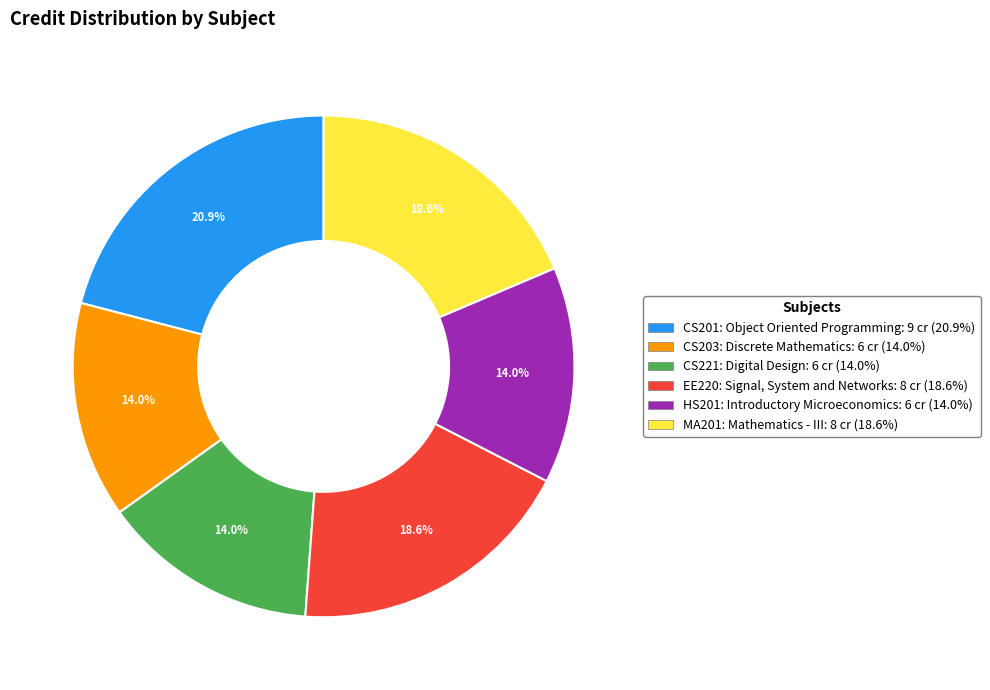

What is the ratio of the value at CS201: Object Oriented Programming to the value at EE220: Signal, System and Networks?

1.1